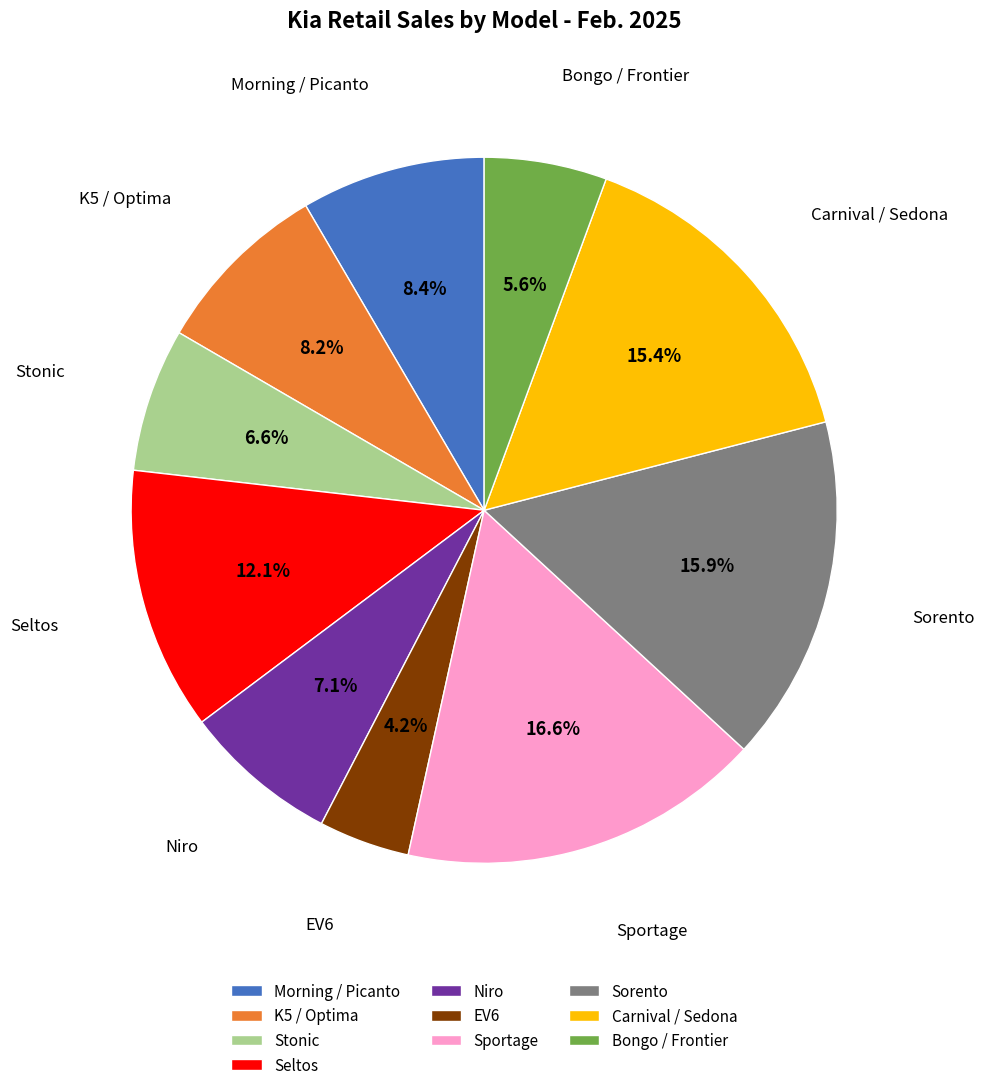

Is there any slice that represents more than half of the pie?

No